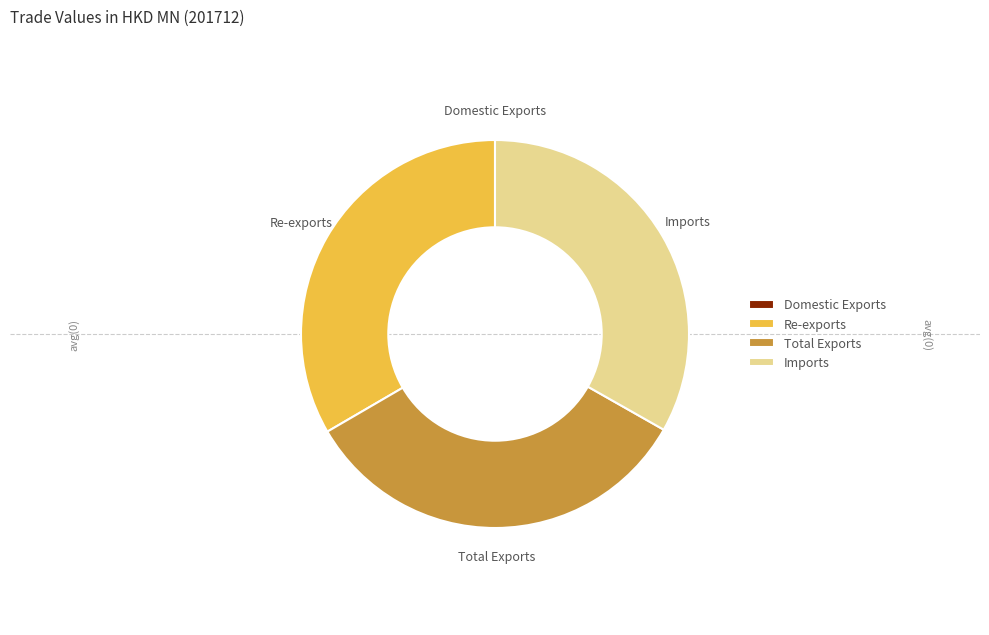

Is there any slice that represents more than half of the pie?

No